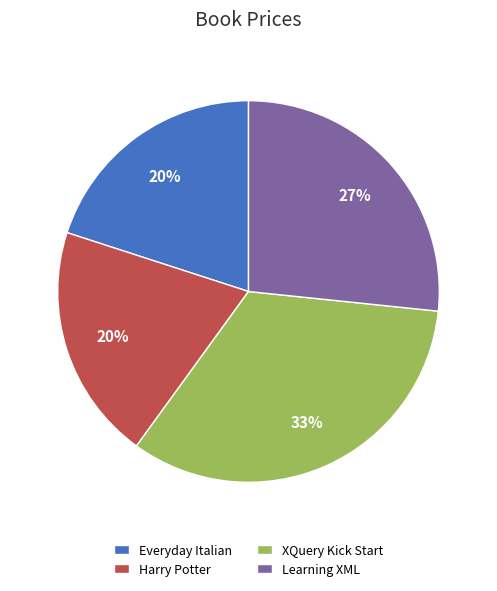

Is it true that Harry Potter is 28% of the pie?

False